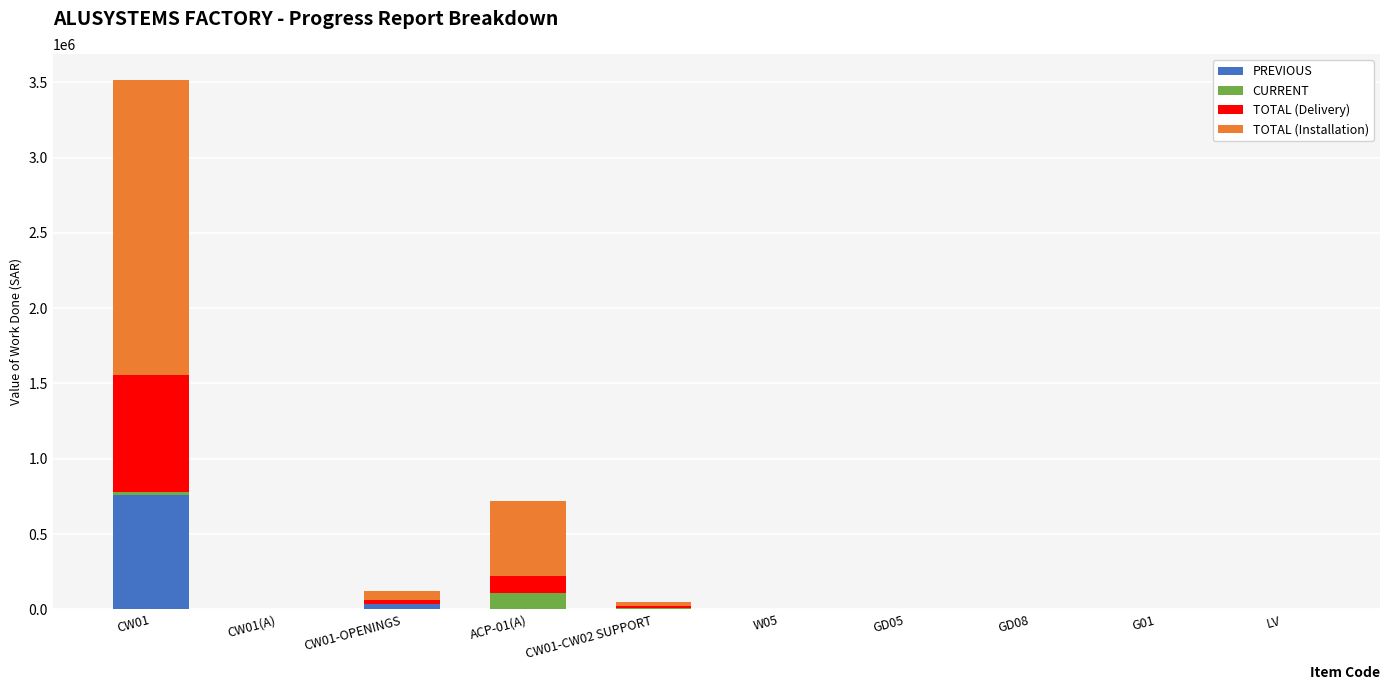

Which category has the highest value in the PREVIOUS series?

CW01